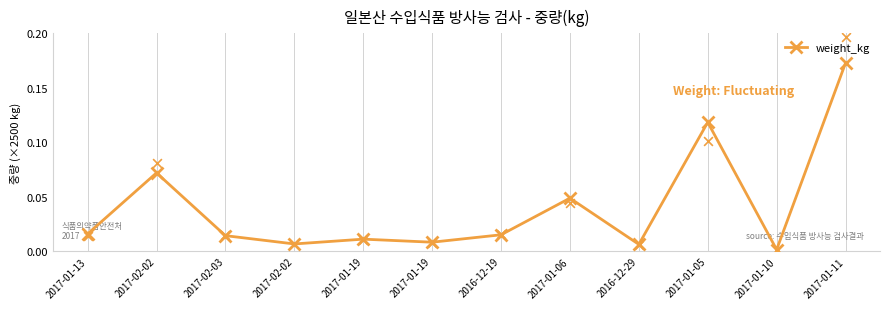

Which has a higher value, 2017-02-02 or 2017-01-11?

2017-01-11